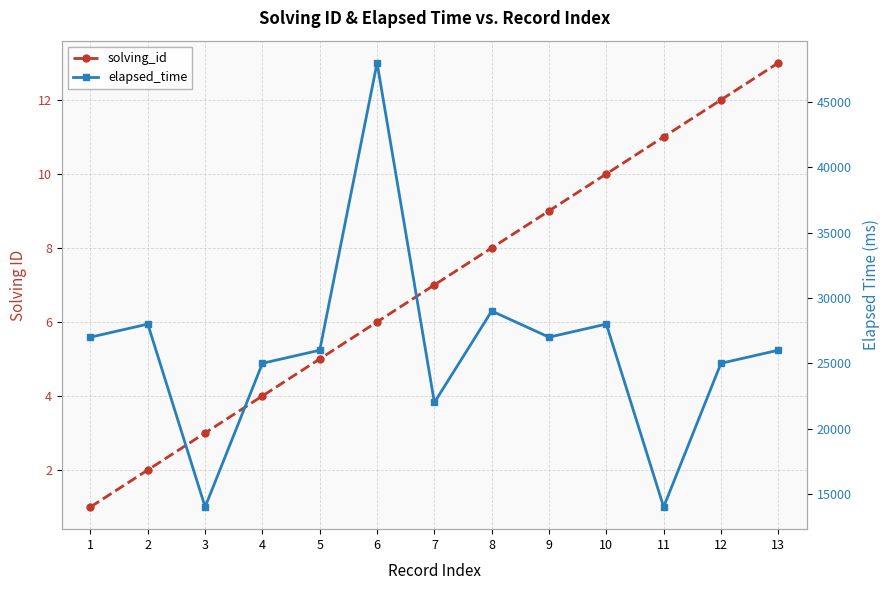

True or false: elapsed_time has a value of 16676 at 2.

False